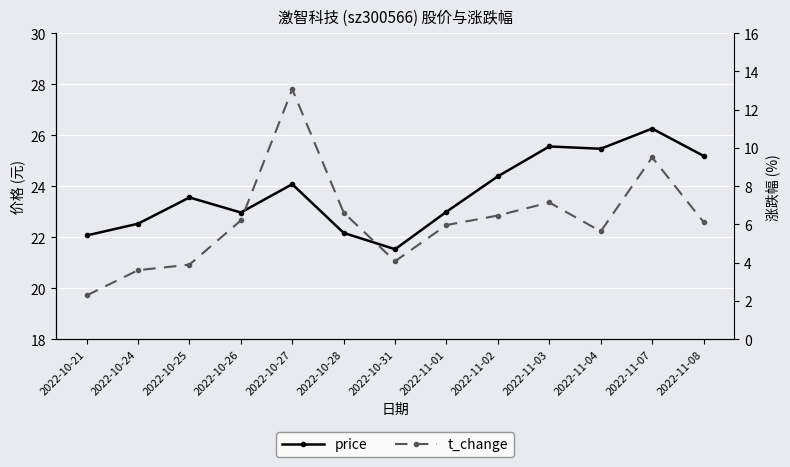

Which series has the largest range (max minus min)?

t_change